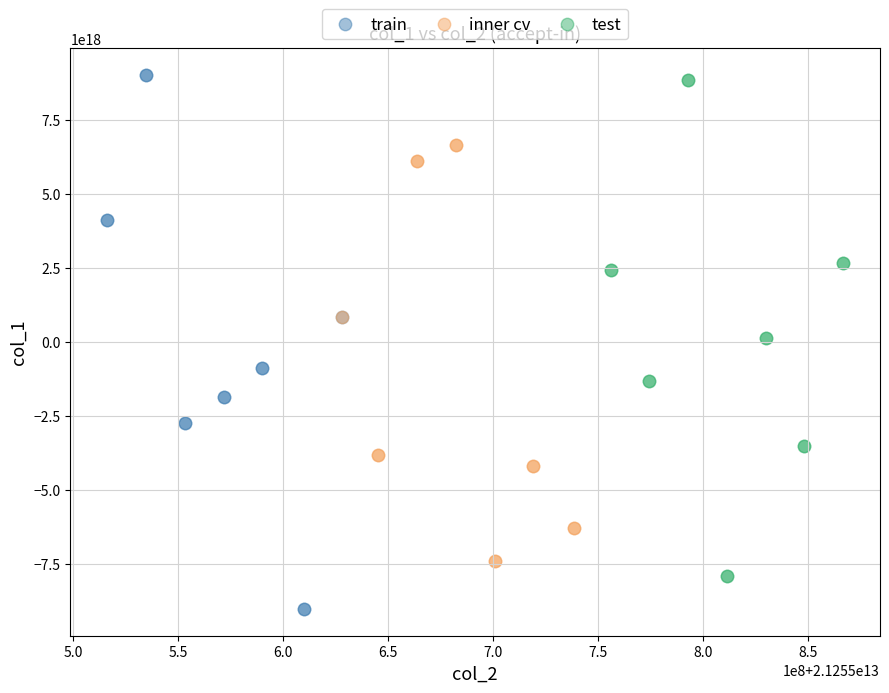

Which series has the widest spread of Y values?

train